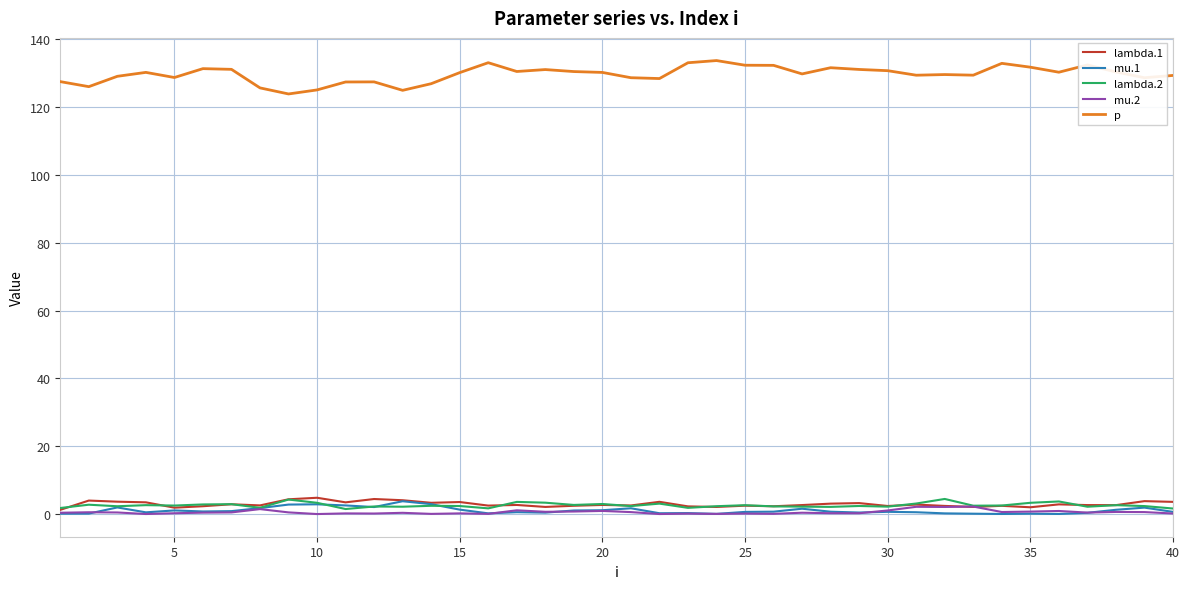

What is the highest value of the mu.1 series?

3.8